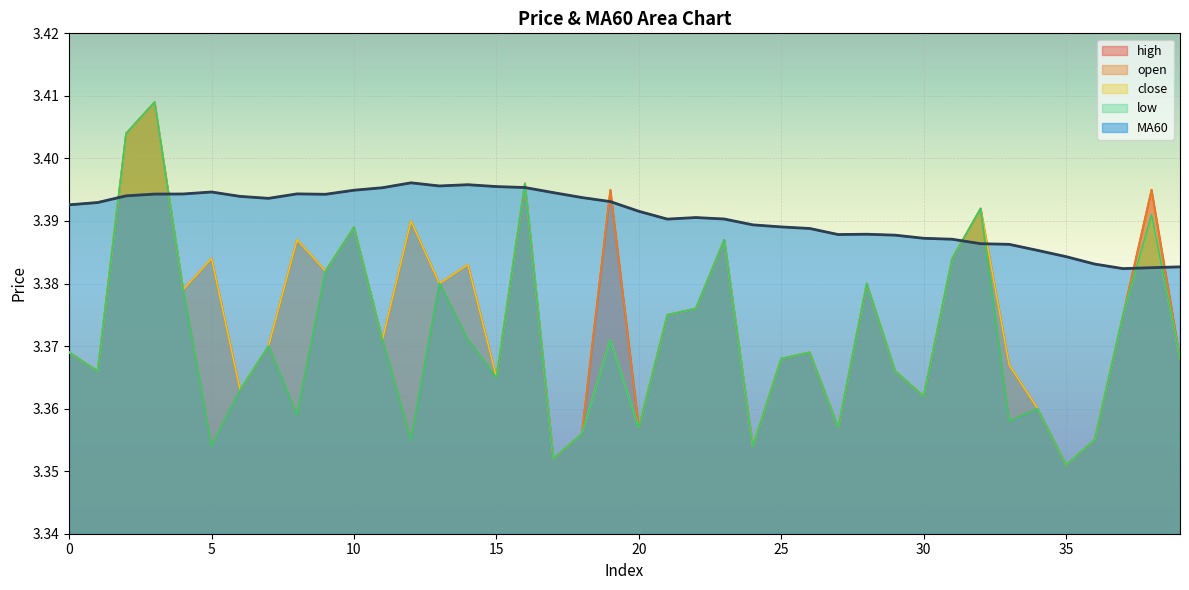

True or false: MA60 and open intersect in this chart.

True